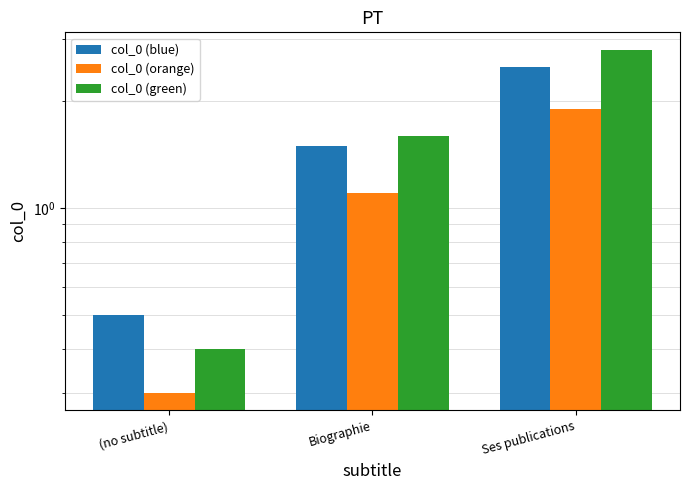

The value of col_0 (blue) at (no subtitle) is 0.3. True or false?

False